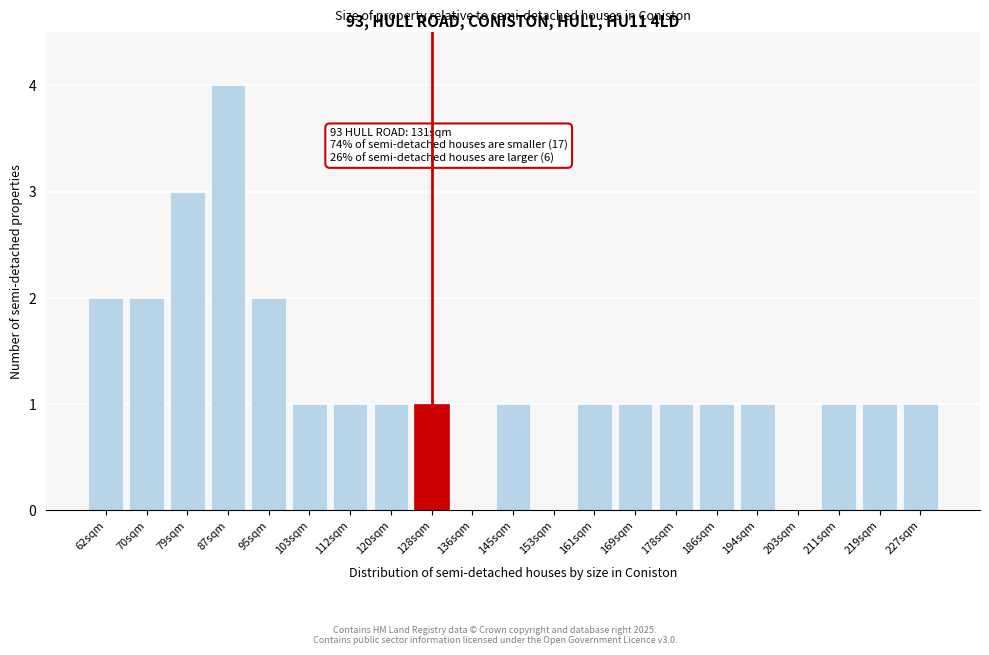

Reading left to right, transcribe all the data shown in this chart.

62sqm=2	70sqm=2	79sqm=3	87sqm=4	95sqm=2	103sqm=1	112sqm=1	120sqm=1	128sqm=1	136sqm=0	145sqm=1	153sqm=0	161sqm=1	169sqm=1	178sqm=1	186sqm=1	194sqm=1	203sqm=0	211sqm=1	219sqm=1	227sqm=1